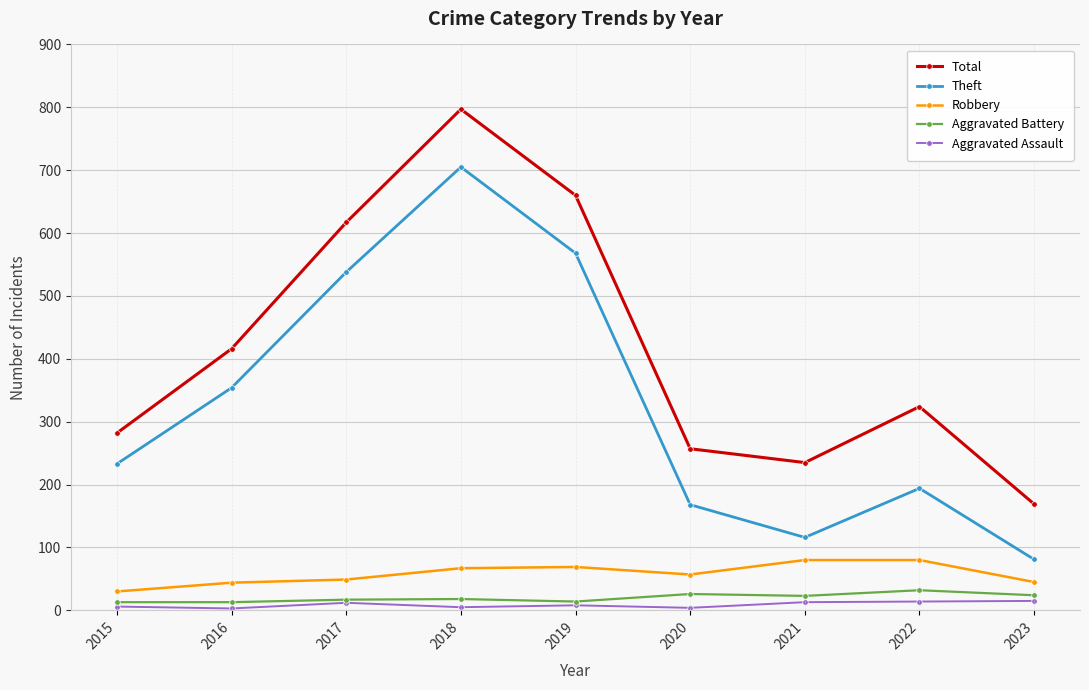

How many data points in Aggravated Battery are less than 18?

4